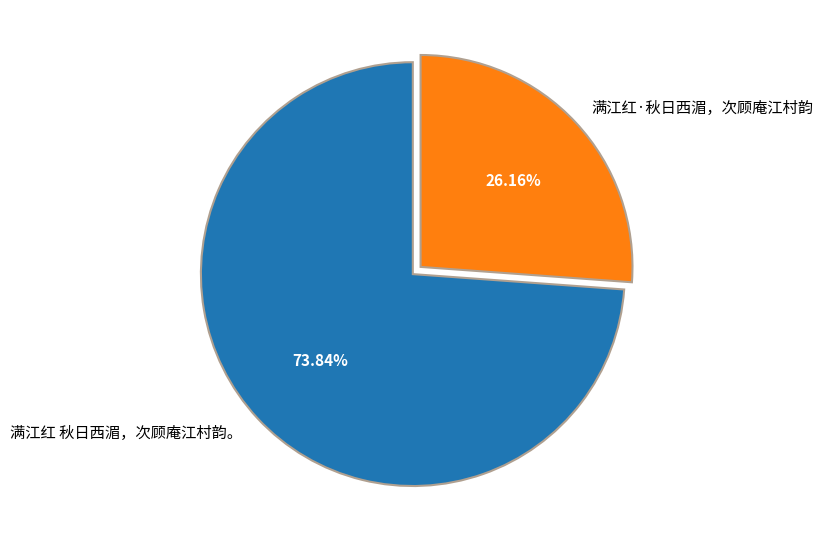

Rank the categories by value from lowest to highest.

满江红·秋日西湄，次顾庵江村韵, 满江红 秋日西湄，次顾庵江村韵。